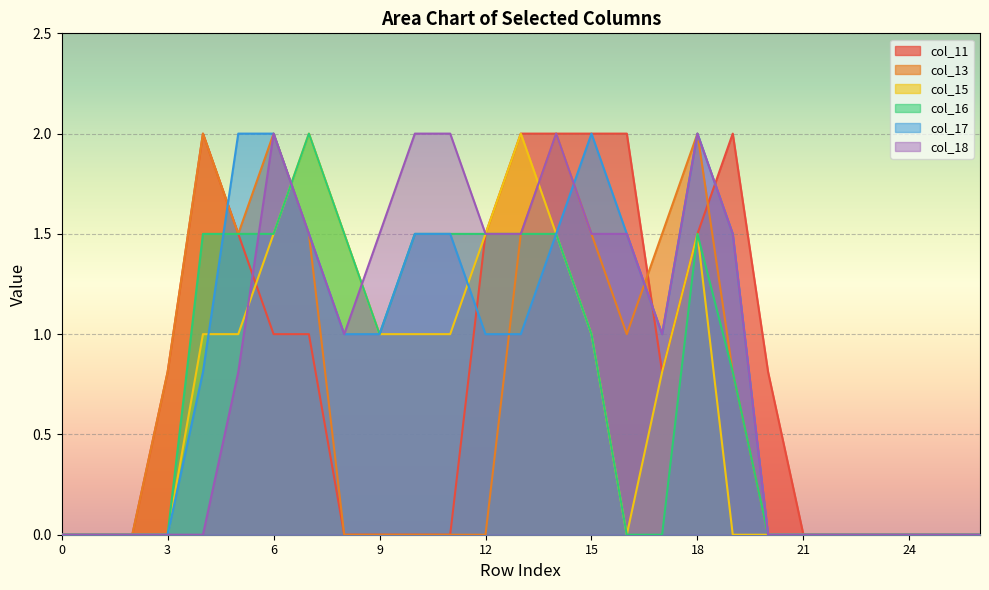

At 6, list the series in order from largest to smallest.

col_13, col_17, col_18, col_15, col_16, col_11